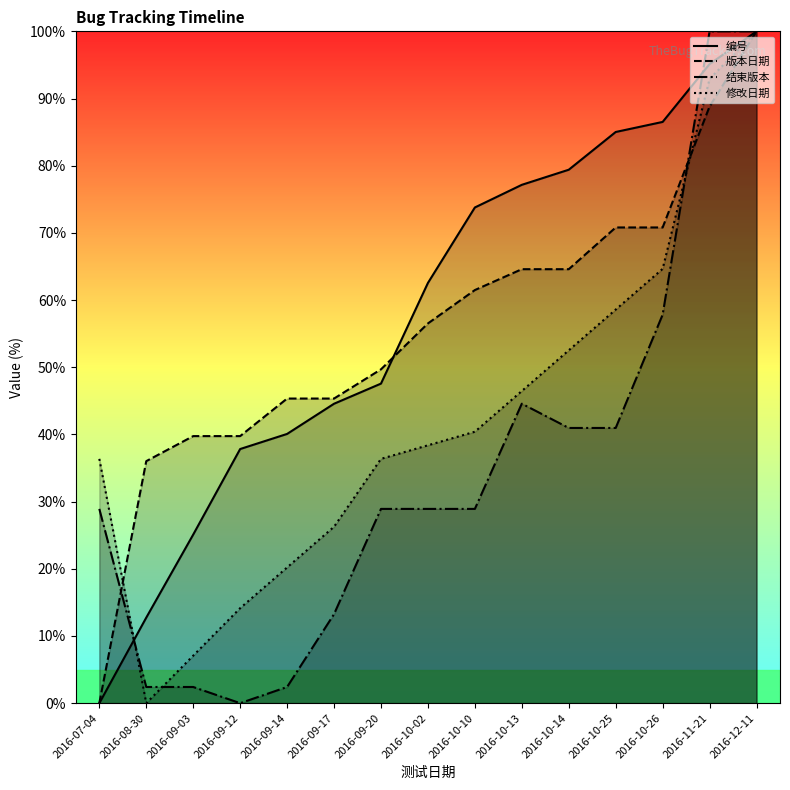

What is the difference between the highest and lowest values at 2016-10-14?

38.4